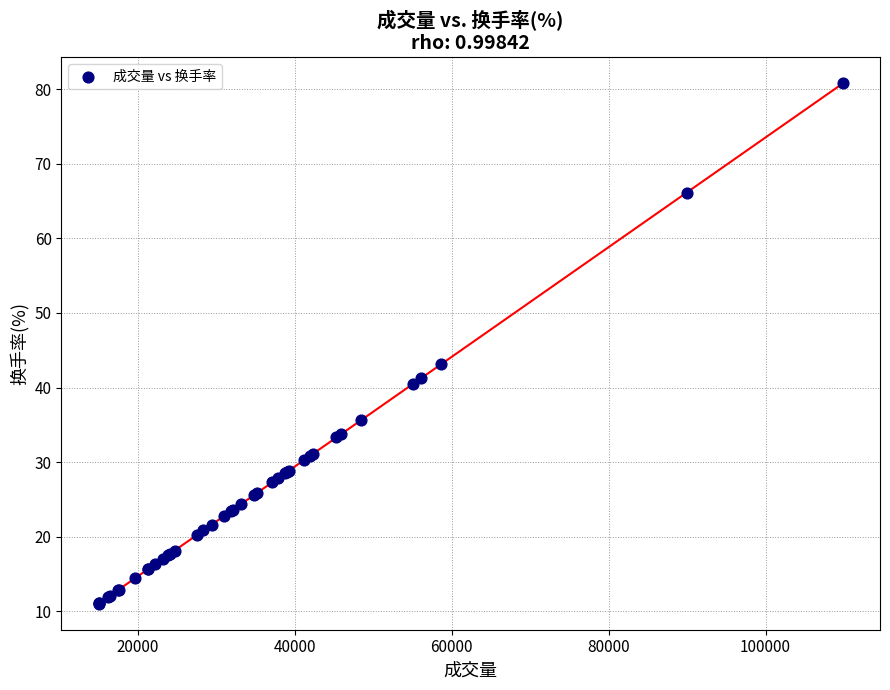

What Y value in the scatter plot is closest to 45?

43.1